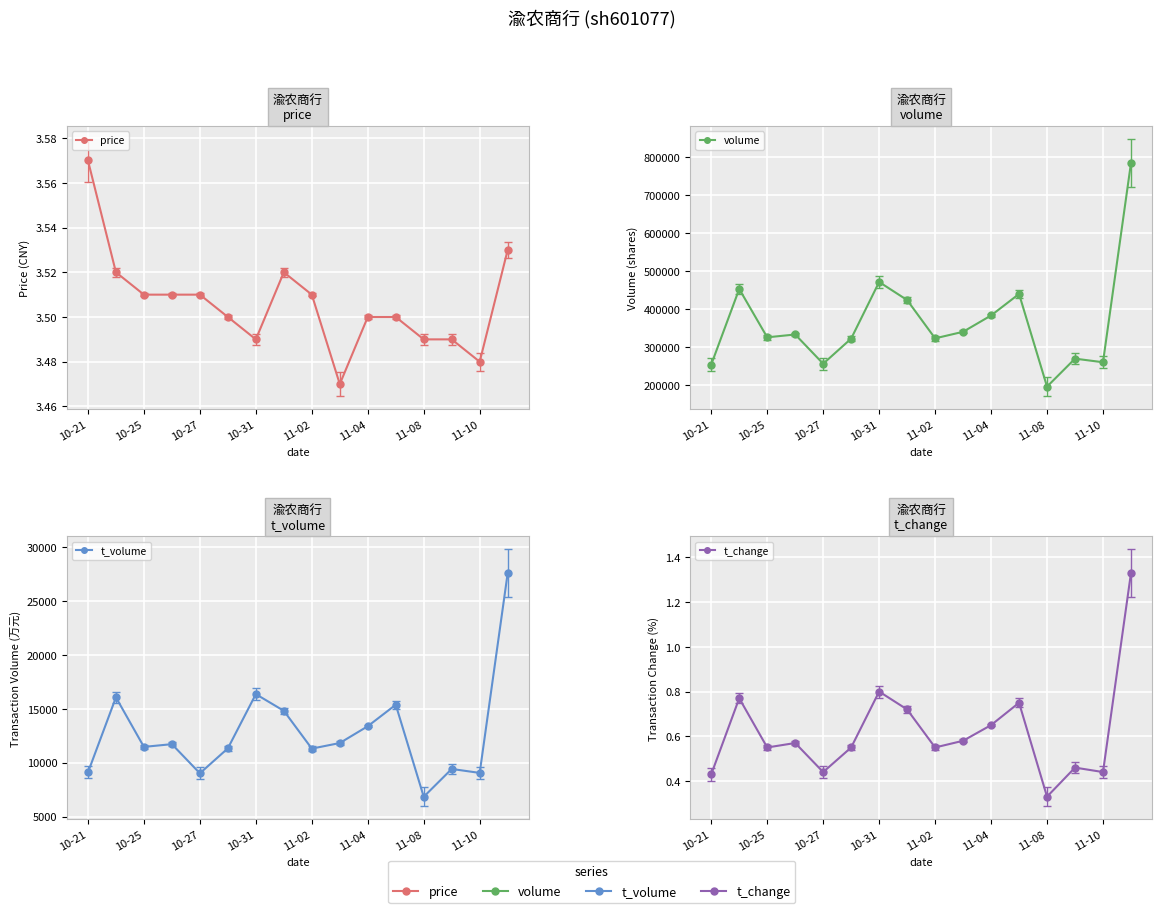

What is the sum of all t_change values?

9.9